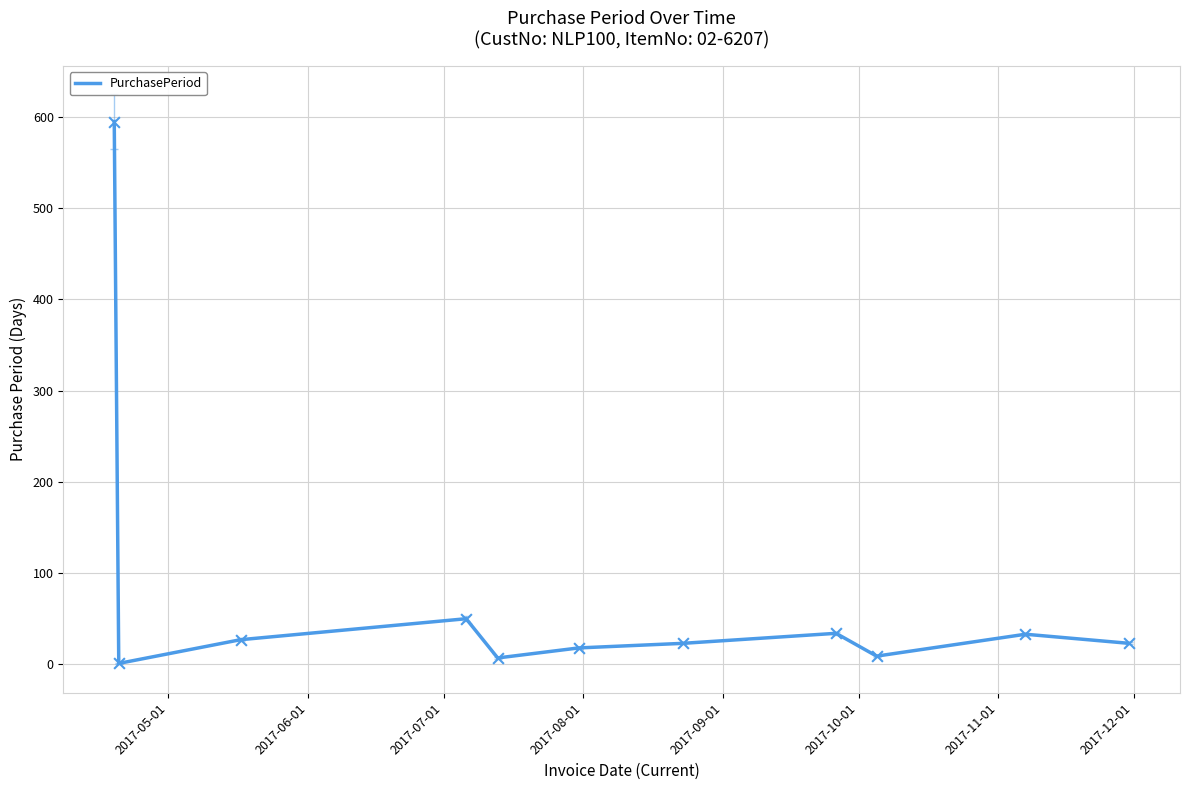

What is the greatest value displayed?

595